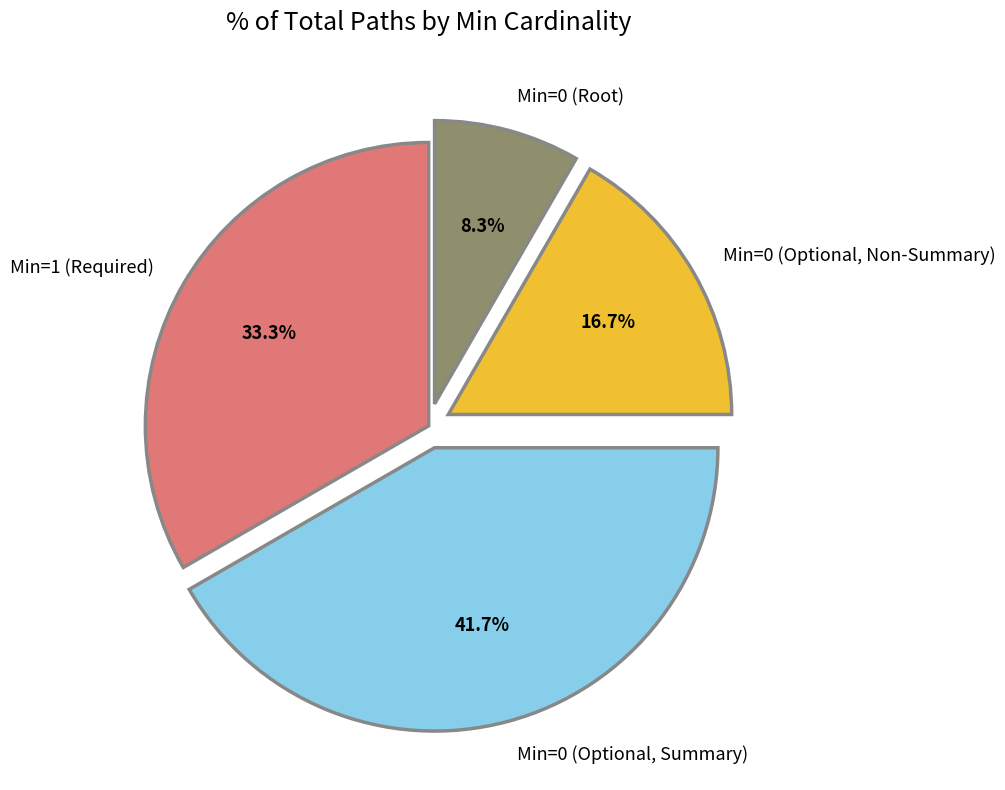

Which slice is the smallest?

Min=0 (Root)